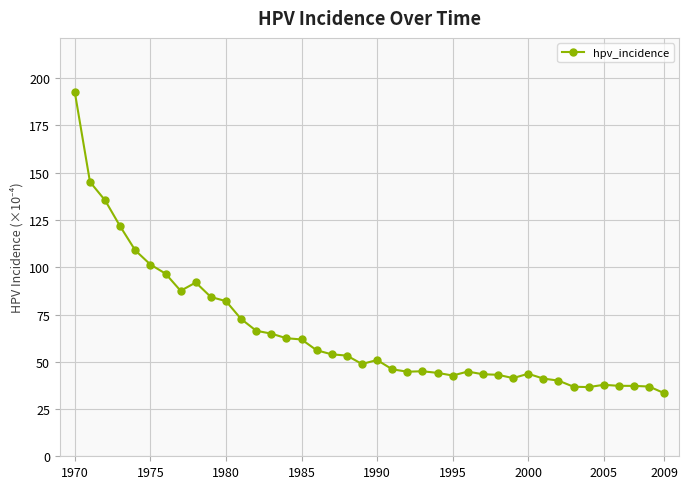

What is the smallest value displayed?

33.4